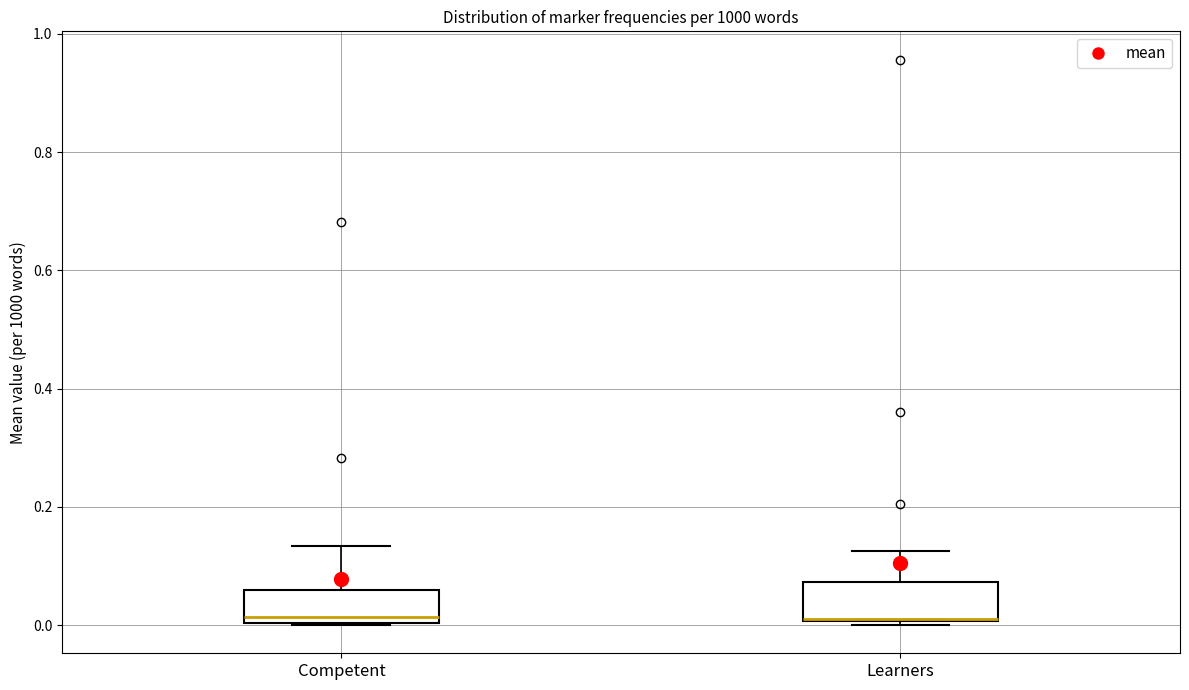

Reading left to right, transcribe this box plot: for each box, give where its median line is, the range the box spans, and where its two whiskers end, as read against the y-axis. The values are not printed on the chart, so give them approximately, as read against the axis.

Competent: median 0.02, box 0.00 to 0.06, whiskers 0.00 to 0.14
Learners: median 0.02 (drawn on the box's lower edge), box 0.00 to 0.08, whiskers 0.00 (just below the box's lower edge) to 0.12